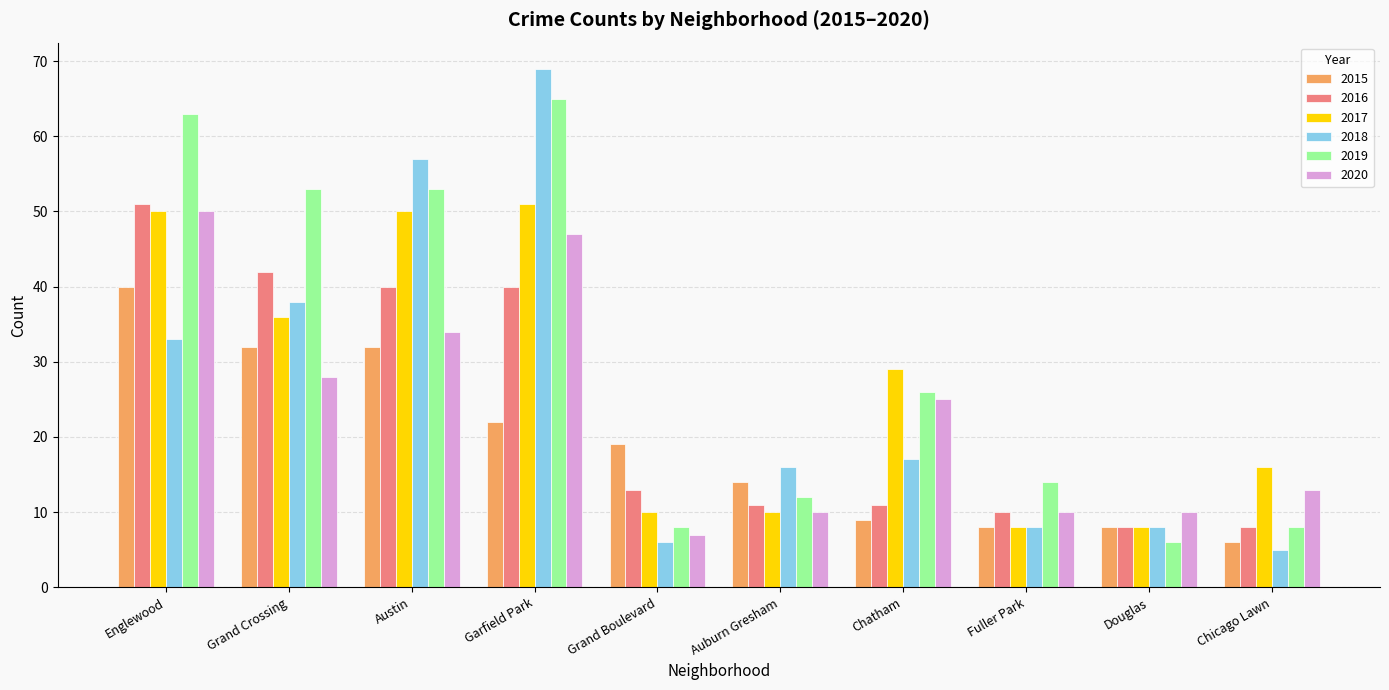

What is the minimum value shown in the chart?

5